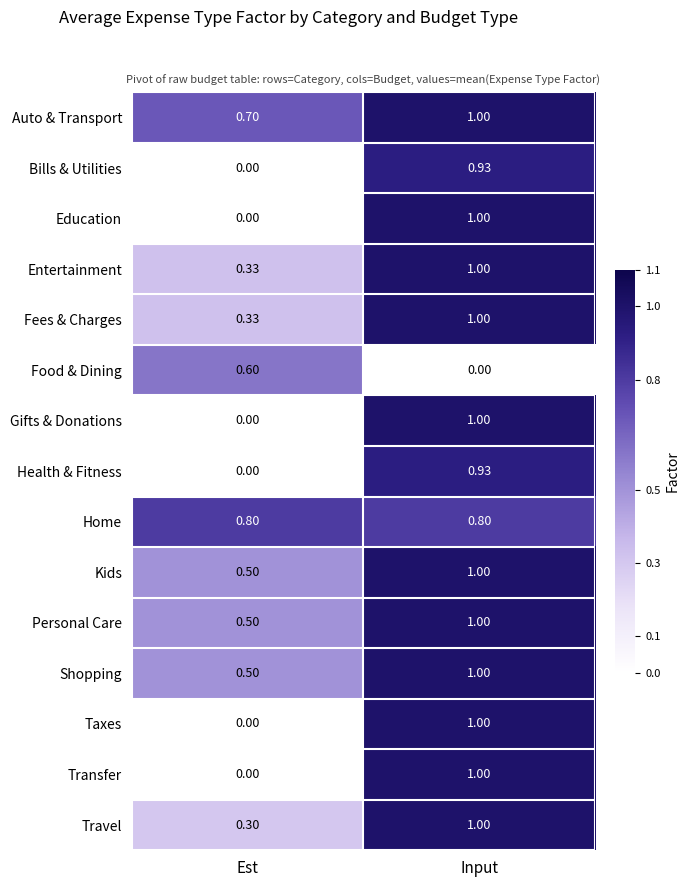

At which label is Entertainment closest to 0?

Est